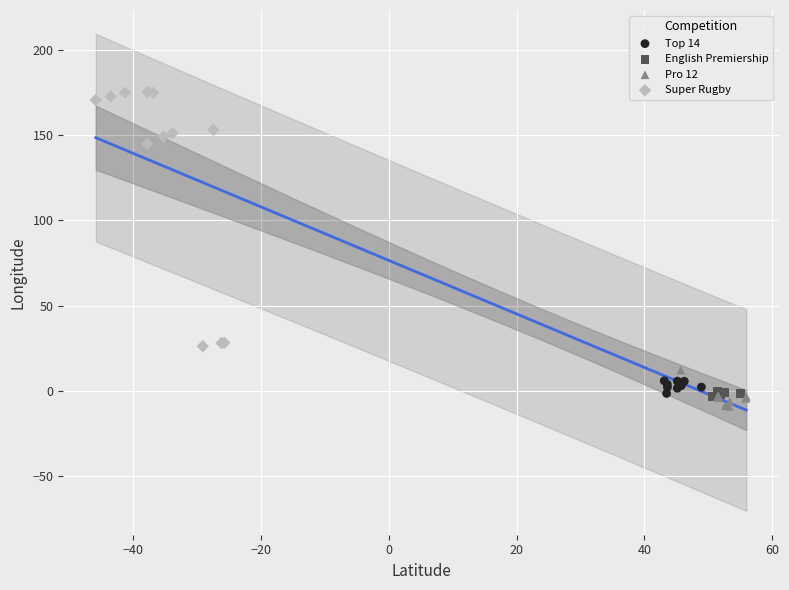

Which series has the largest Y range (max minus min)?

Super Rugby